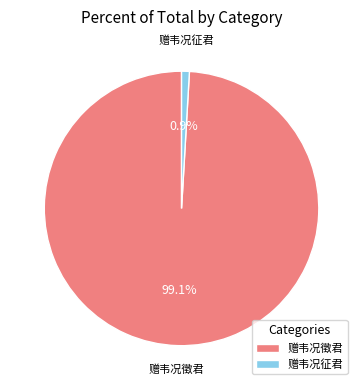

What is the largest slice in the pie chart?

赠韦况徵君